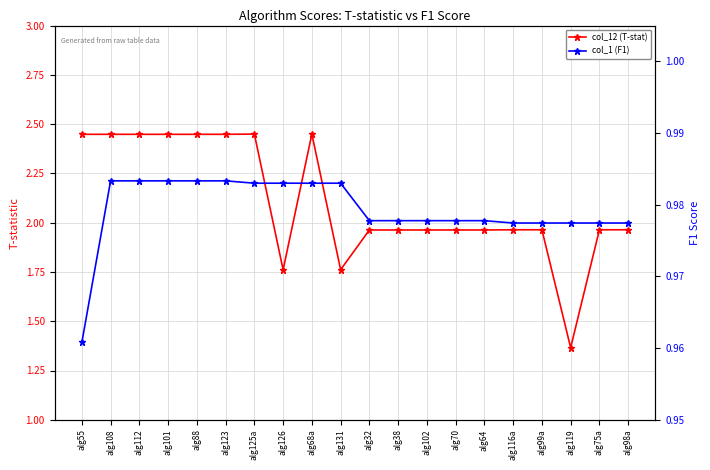

At which category is the sum across all series the highest?

alg125a